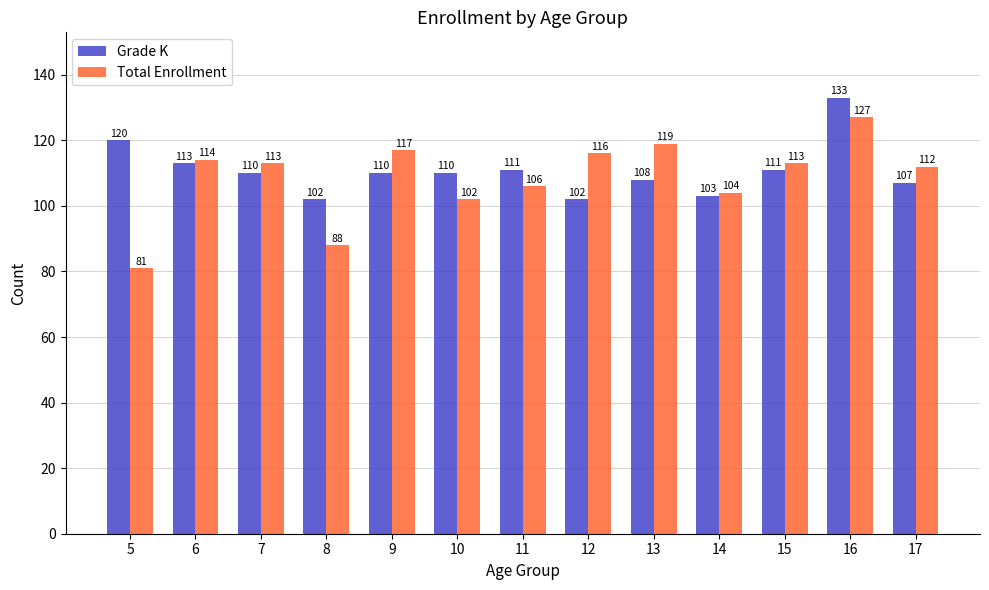

Is it true that Grade K equals 25 at 12?

False